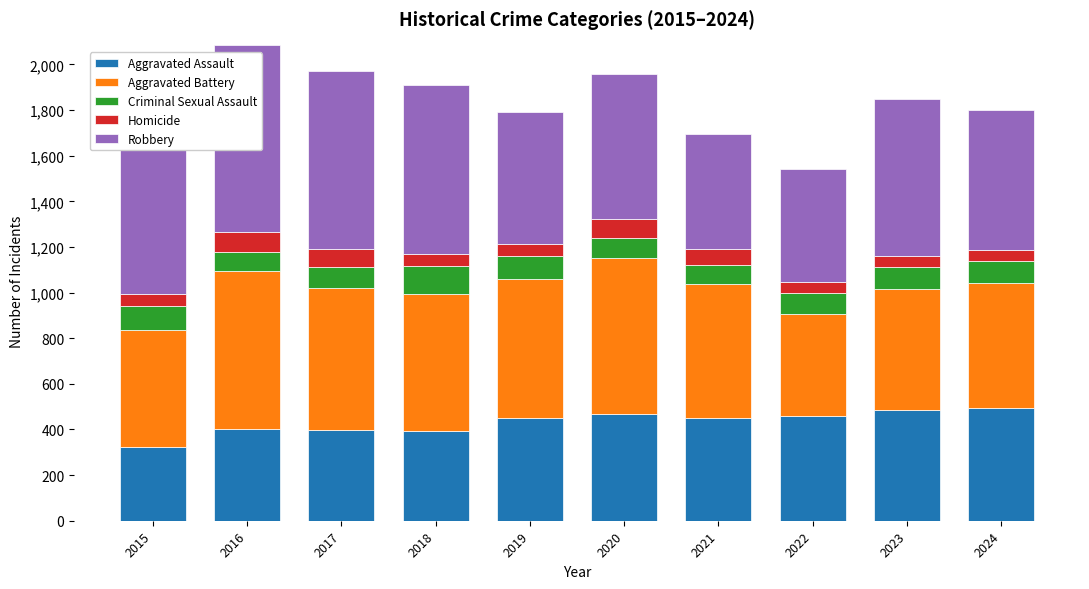

Which category has the lowest value in the Aggravated Assault series?

2015